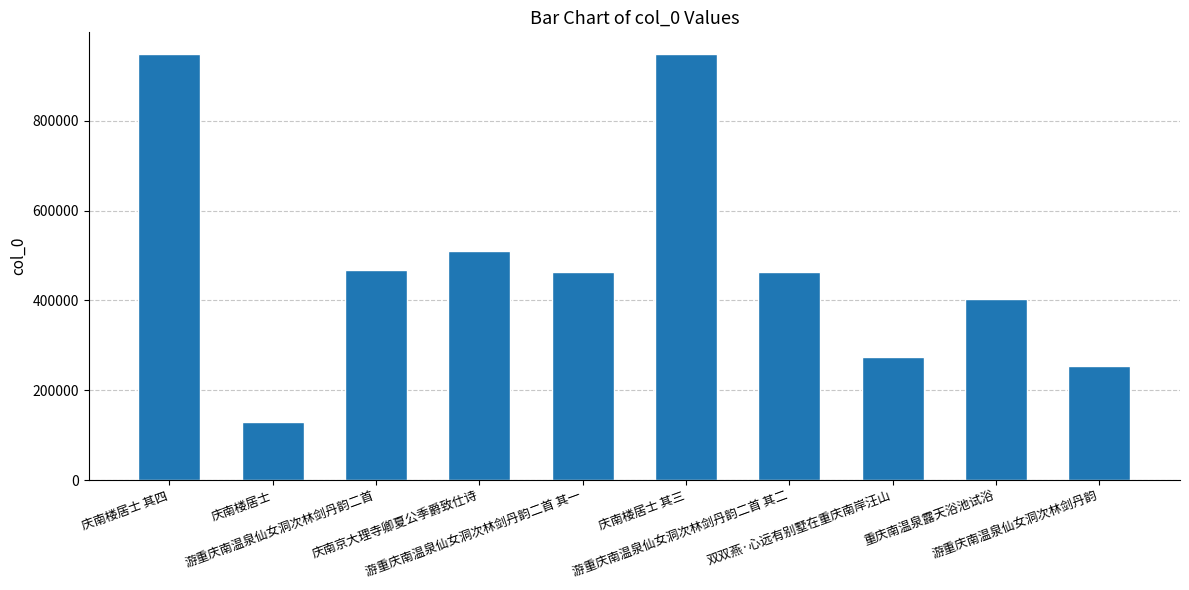

How many data points are less than 462235?

5